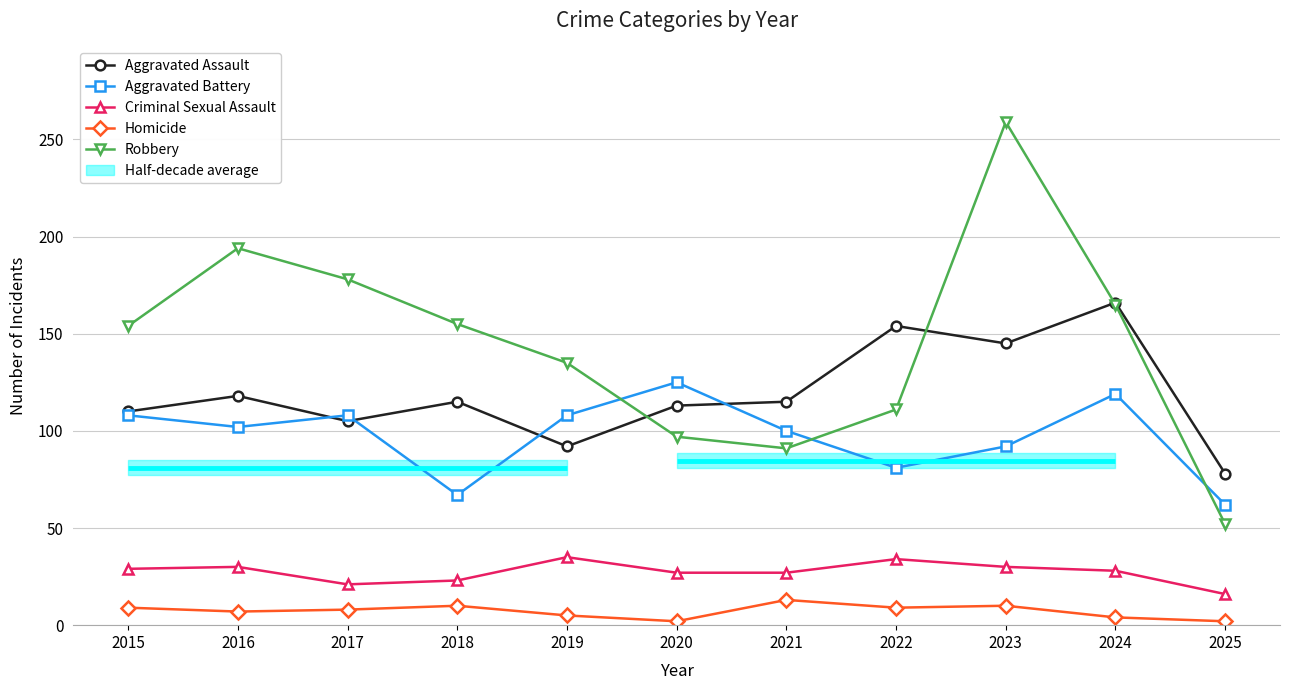

Which category has the highest value across all series?

2023